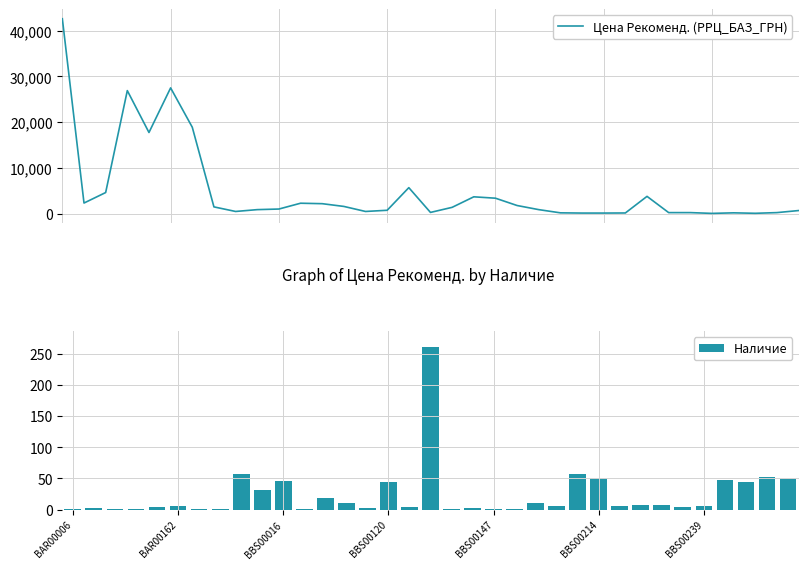

At which label does Цена Рекоменд. (РРЦ_БАЗ_ГРН) first exceed 1029?

BAR00006